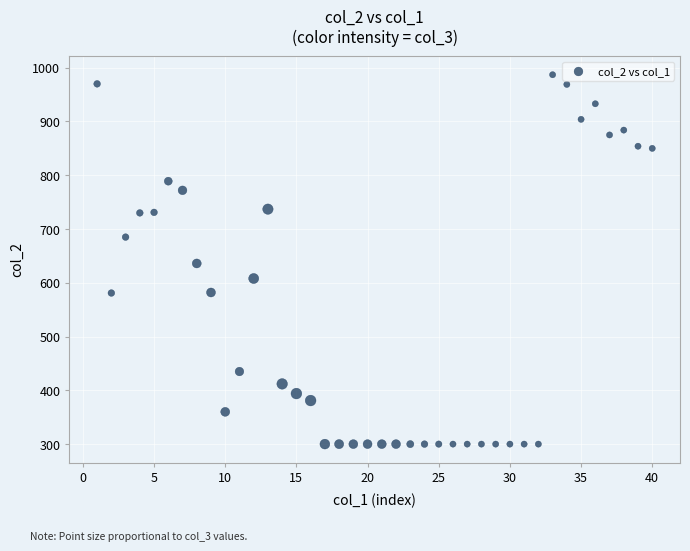

What is the range of X values (max minus min)?

39